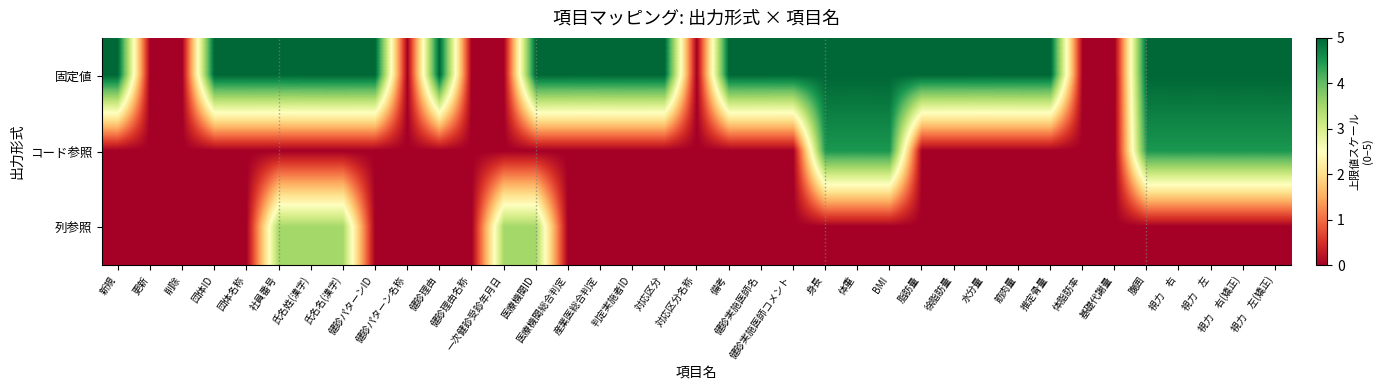

Which category has the highest value across all series?

新規